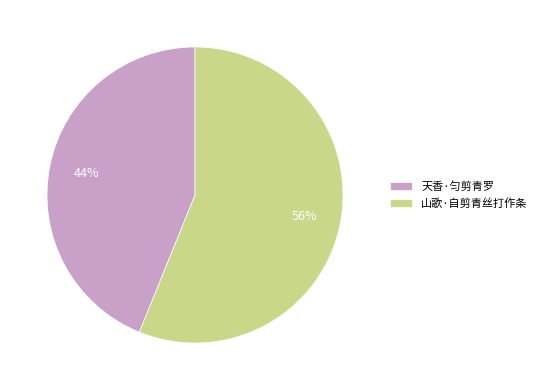

True or false: 山歌·自剪青丝打作条 accounts for 47% of the total.

False